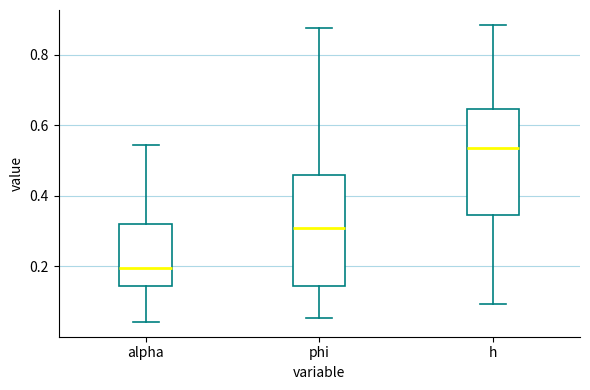

Where is the lower edge of the box for phi on the y-axis? The values are not printed on the chart, so give them approximately, as read against the axis.

0.14